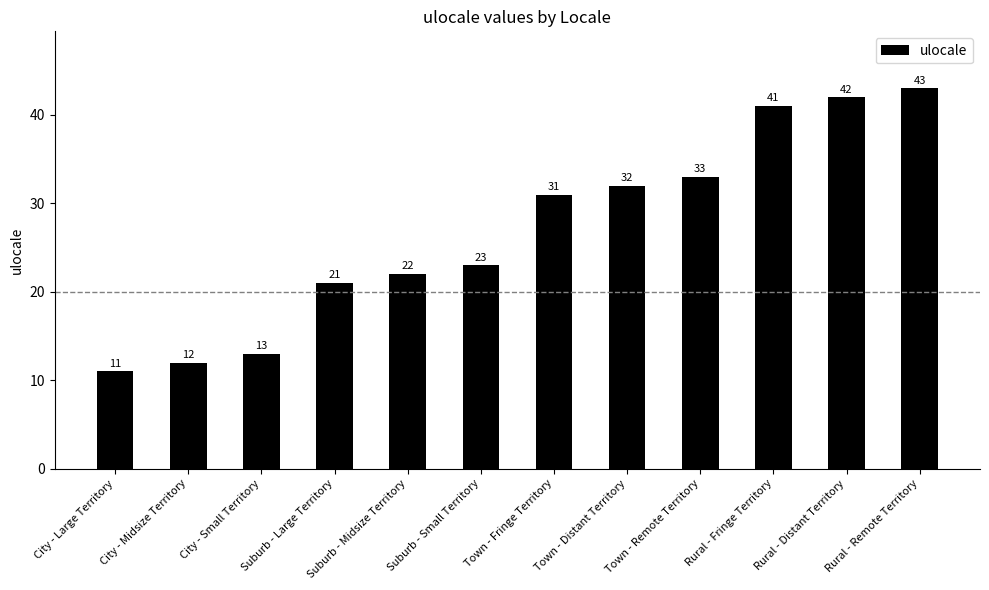

What is the change in value from City - Midsize Territory to Rural - Remote Territory?

+31